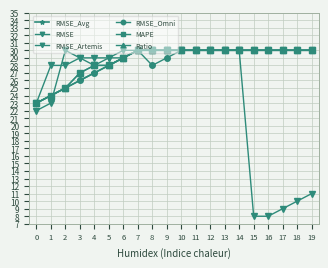

True or false: RMSE_Artemis and MAPE cross at least once.

False